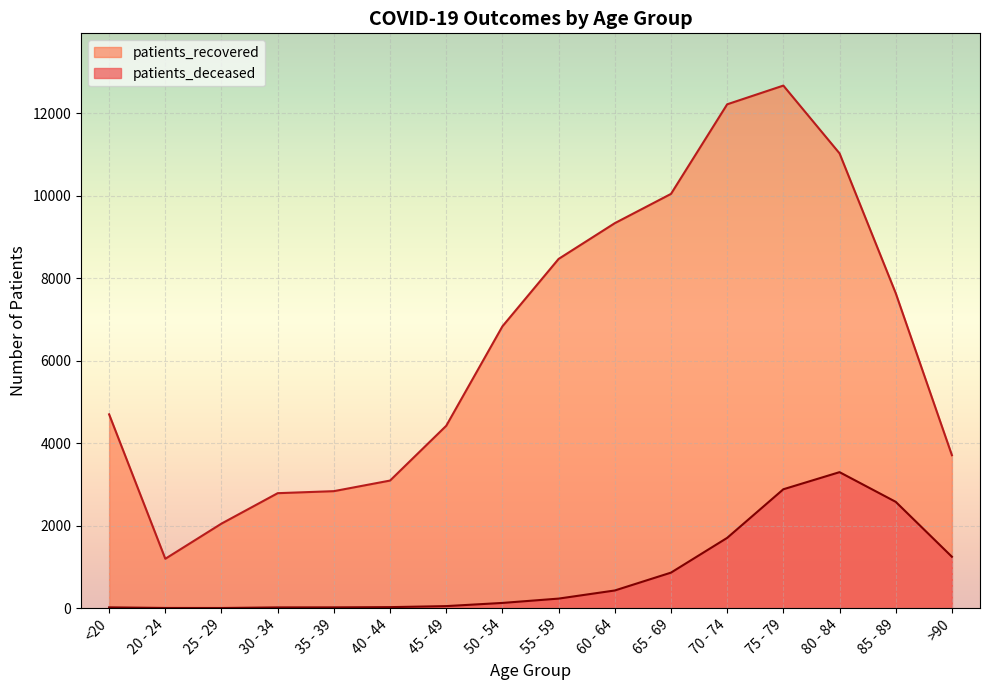

What is the difference between the maximum and minimum values in the patients_recovered series?

11477